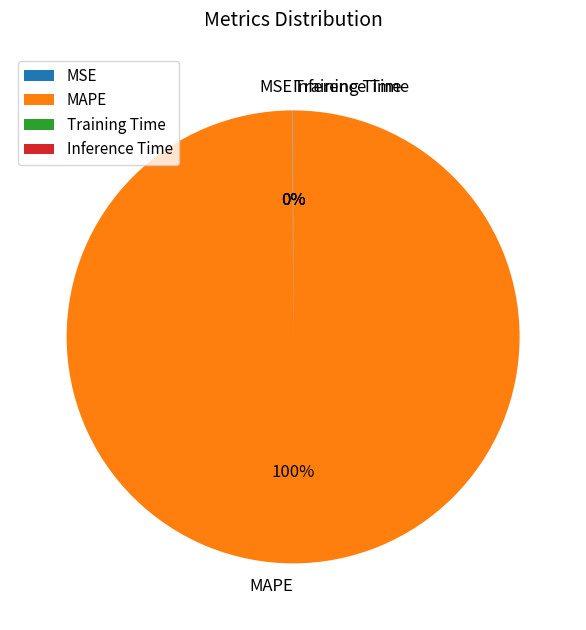

The MAPE slice represents 100% of the pie. True or false?

True